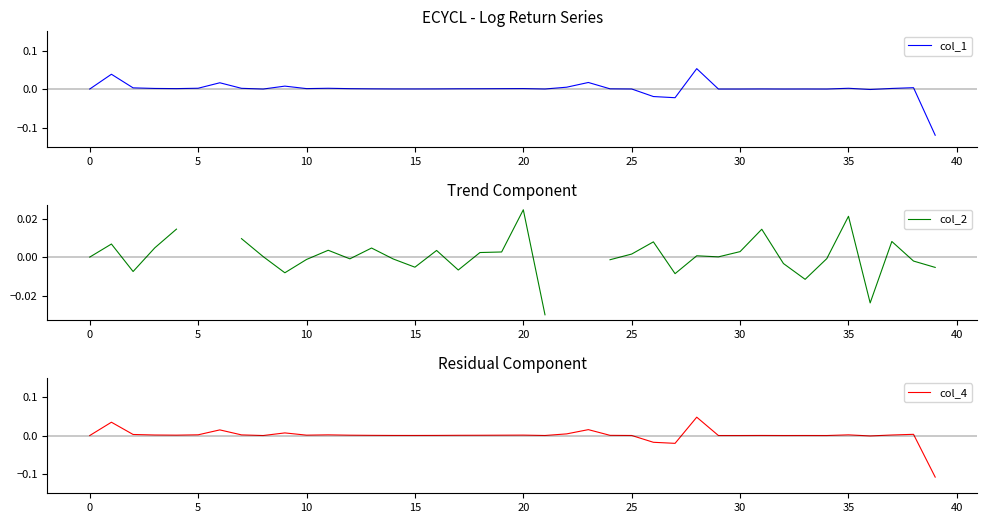

At which category is the sum across all series the highest?

28